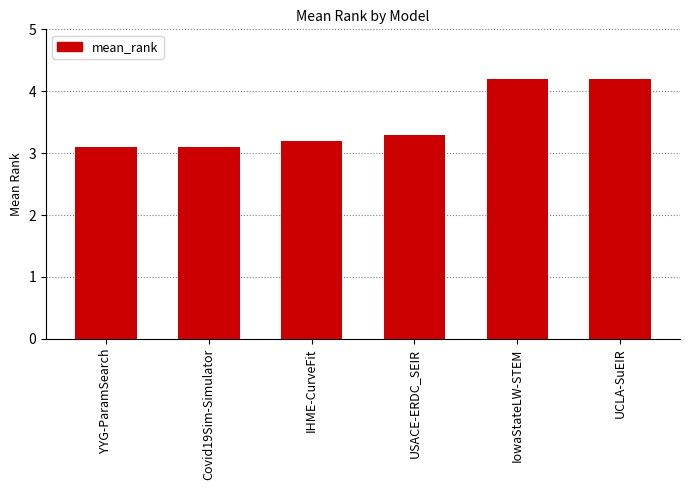

How many data points does each series have?

6